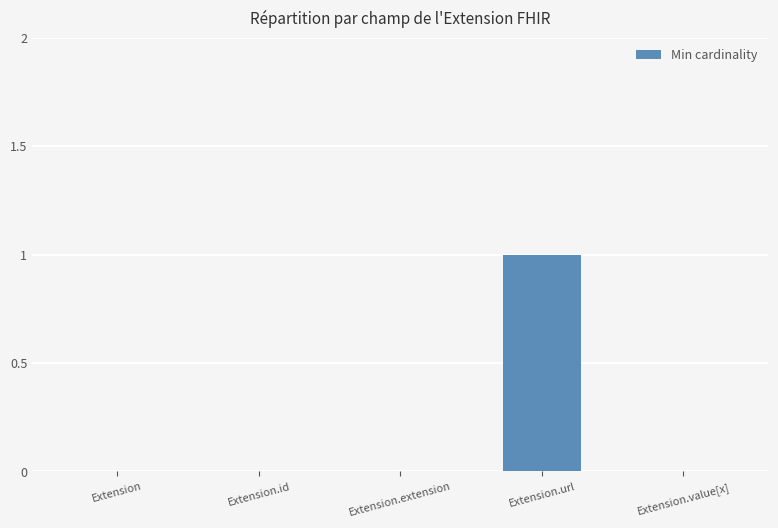

The value at Extension is 0. True or false?

True